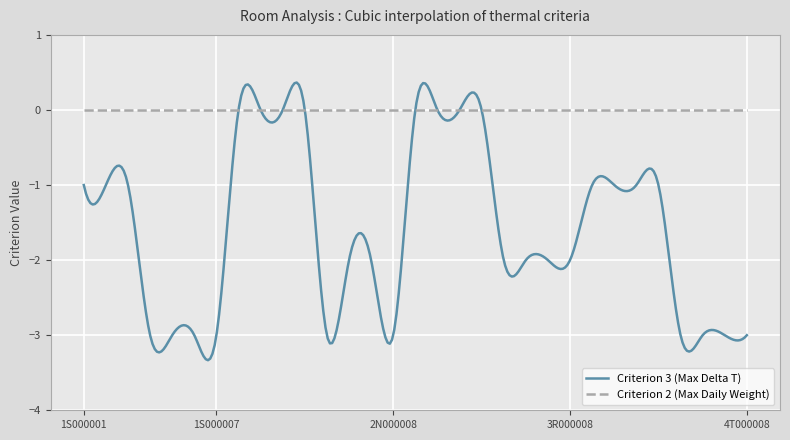

Which series has the widest spread of values?

Criterion 3 (Max Delta T)